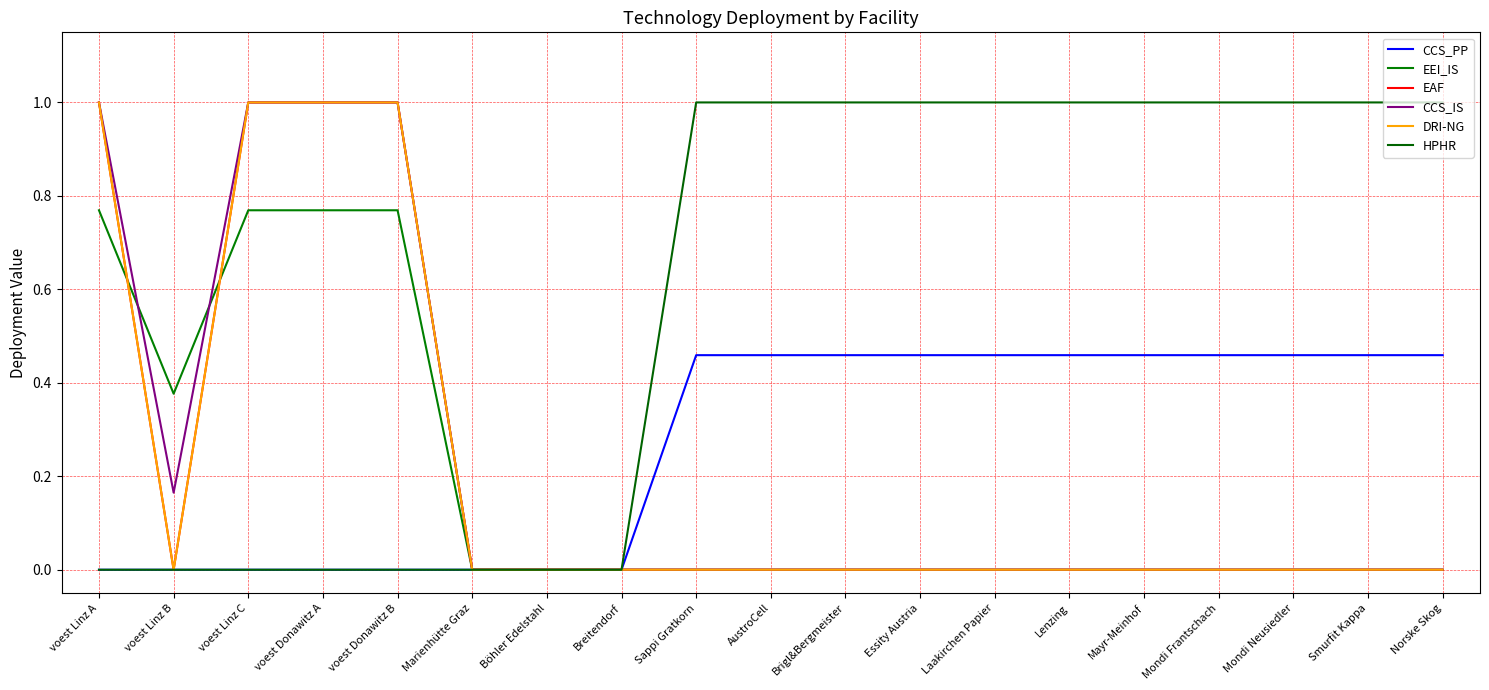

Which label corresponds to the smallest value in the chart?

voest Linz A